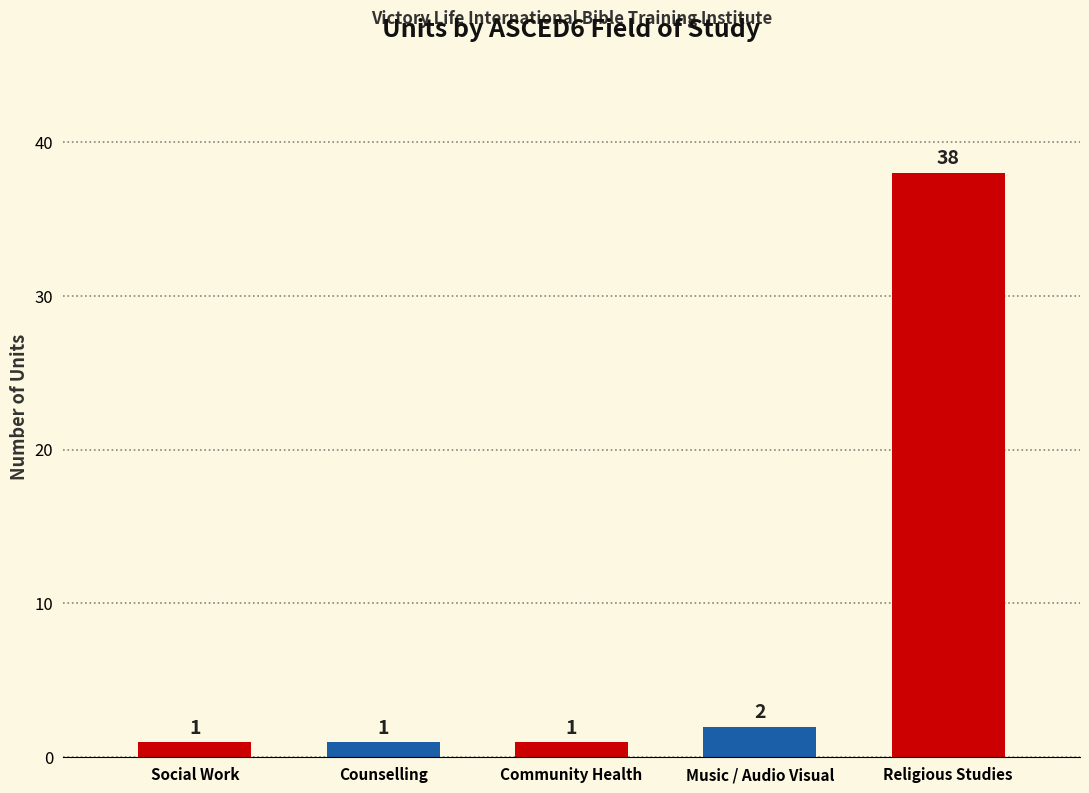

Approximately how many times larger is the value at Social Work compared to Counselling?

1.0